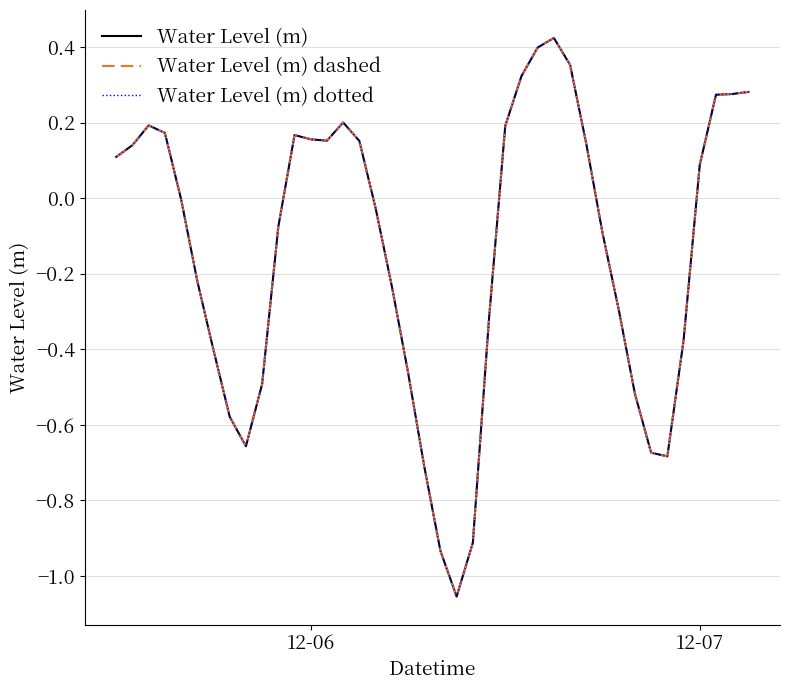

True or false: Water Level (m) and Water Level (m) dashed cross at least once.

False